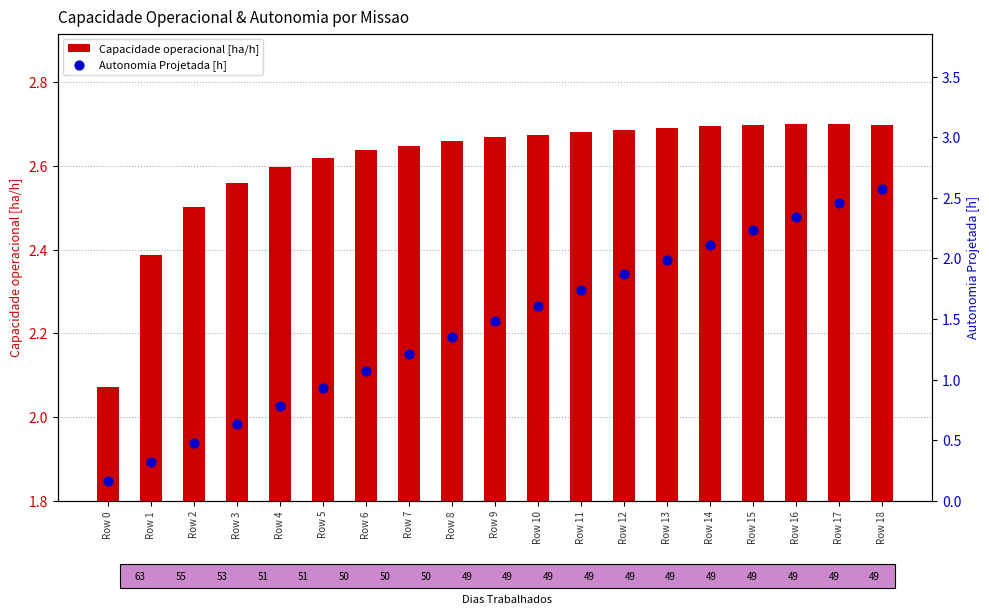

Which series reaches the minimum Y coordinate?

Autonomia Projetada [h]